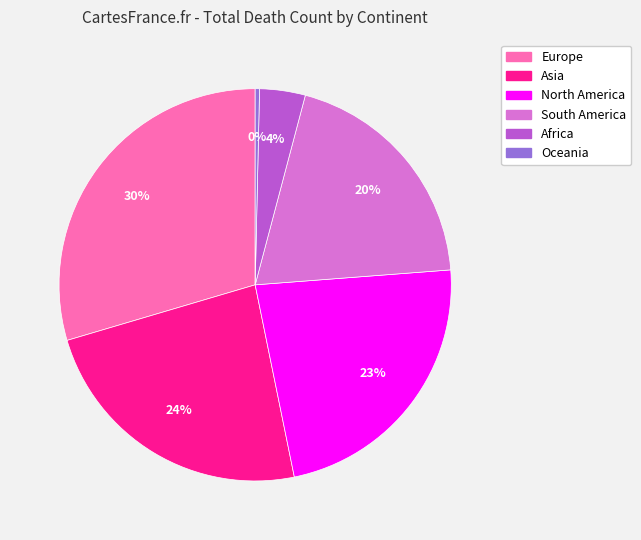

How many segments does this pie chart have?

6